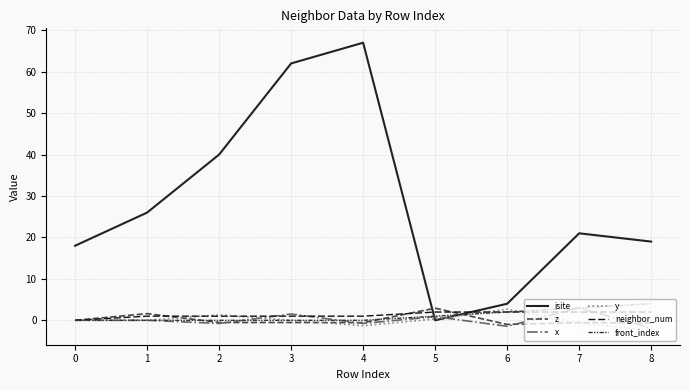

What is the lowest value of the z series?

-1.0